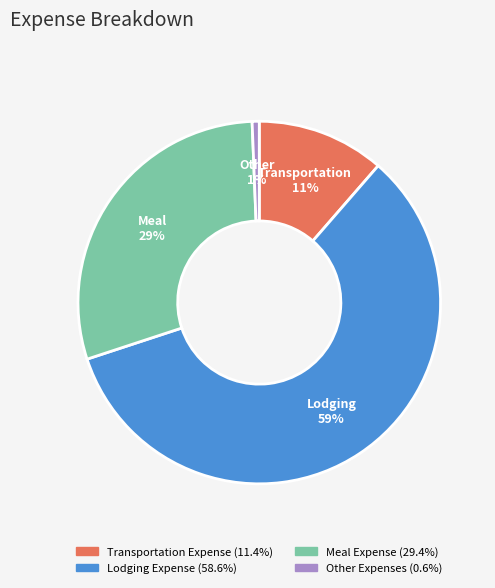

To the nearest percent, what percentage of the pie is Other Expenses?

1%